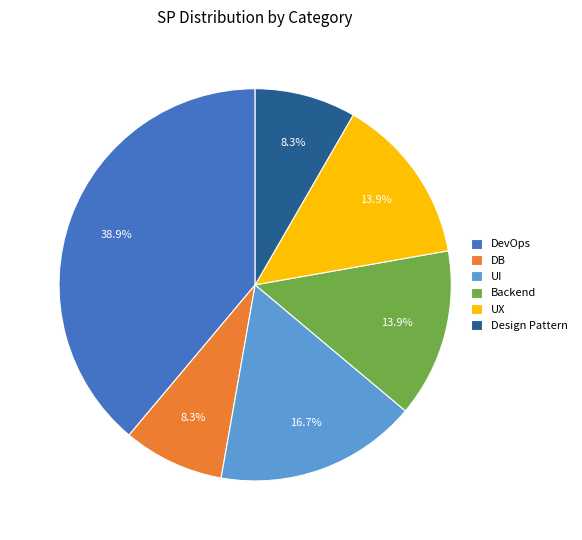

Is DB the majority of the pie?

No